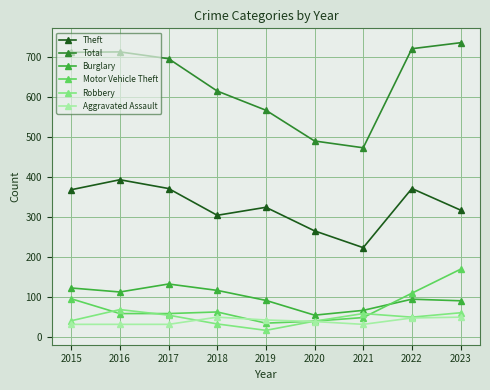

How many values in the Robbery series are below 50?

4